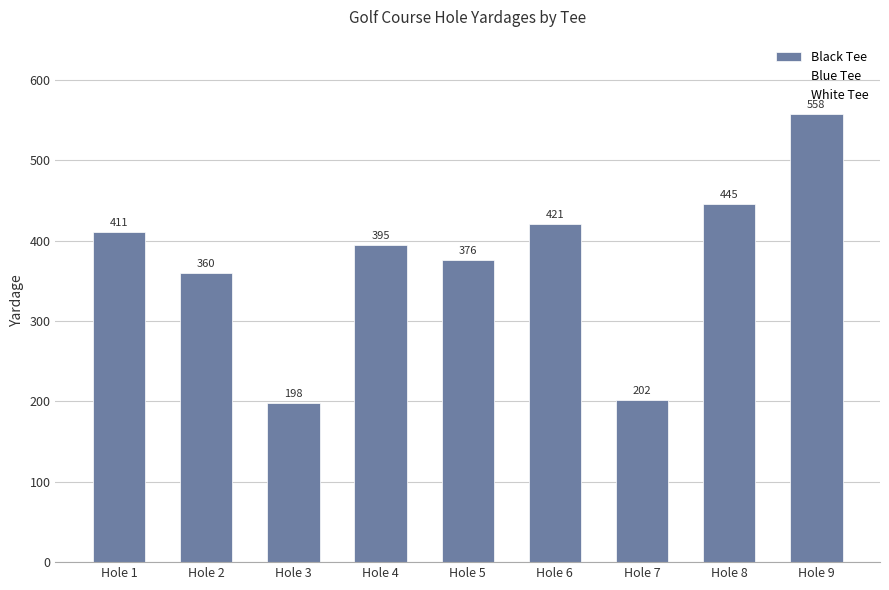

What is the difference between the maximum and second lowest values?

356